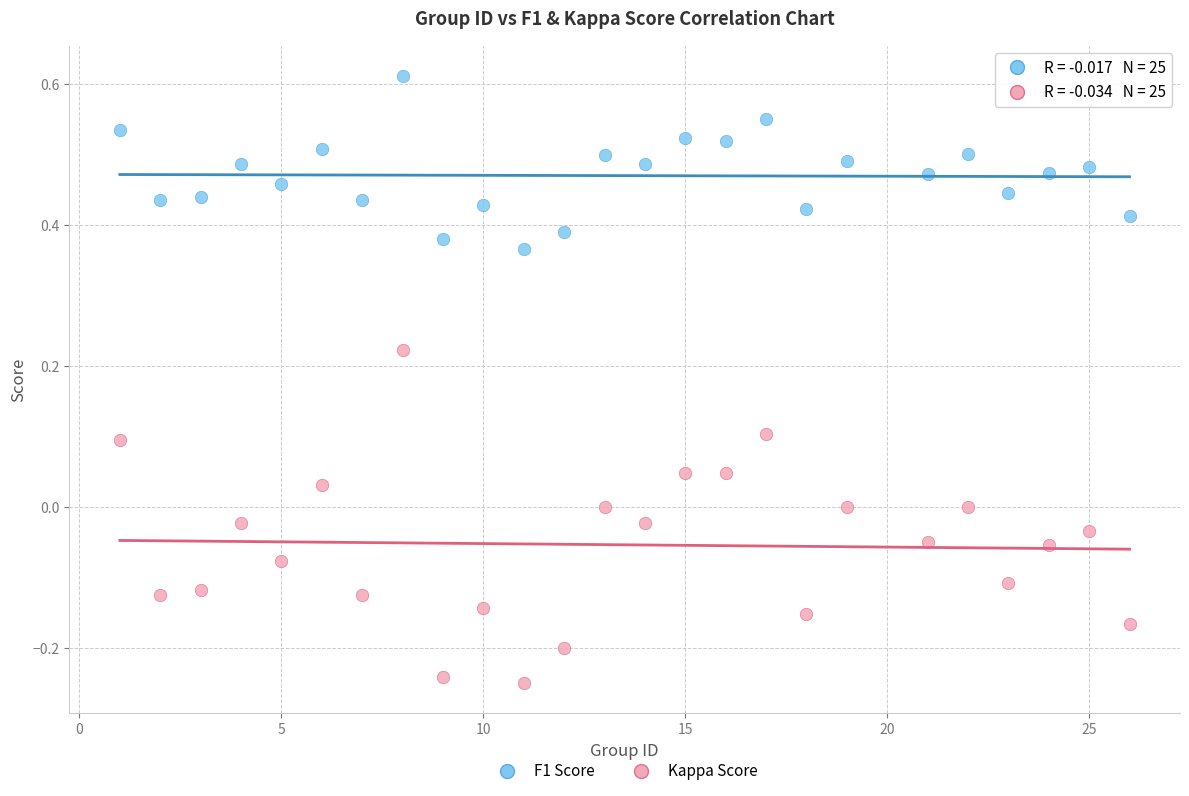

Across all data points, what is the range of X values (max minus min)?

25.0